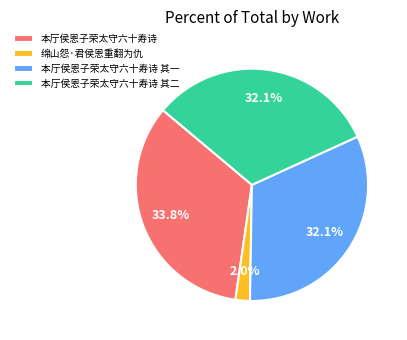

What percentage is the 绵山怨·君侯恩重翻为仇 slice, to the nearest percent?

2%